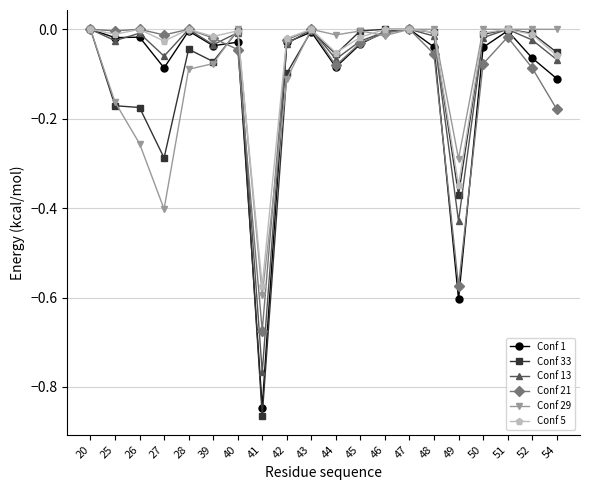

Is it true that Conf 5 equals -0.2 at 49?

False